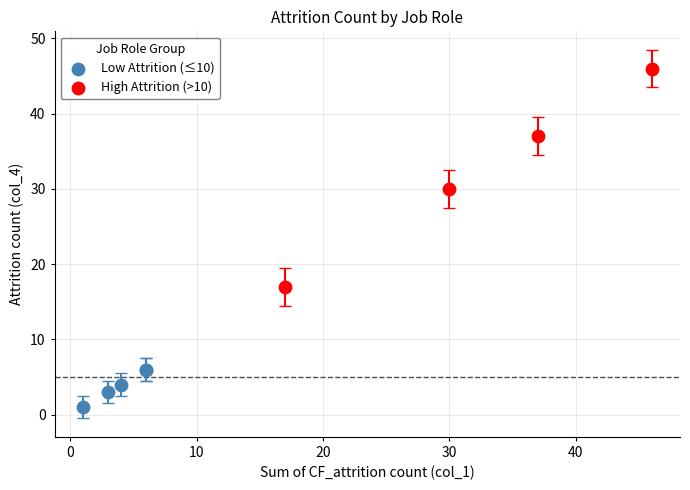

Which series has the widest spread of Y values?

High Attrition (>10)